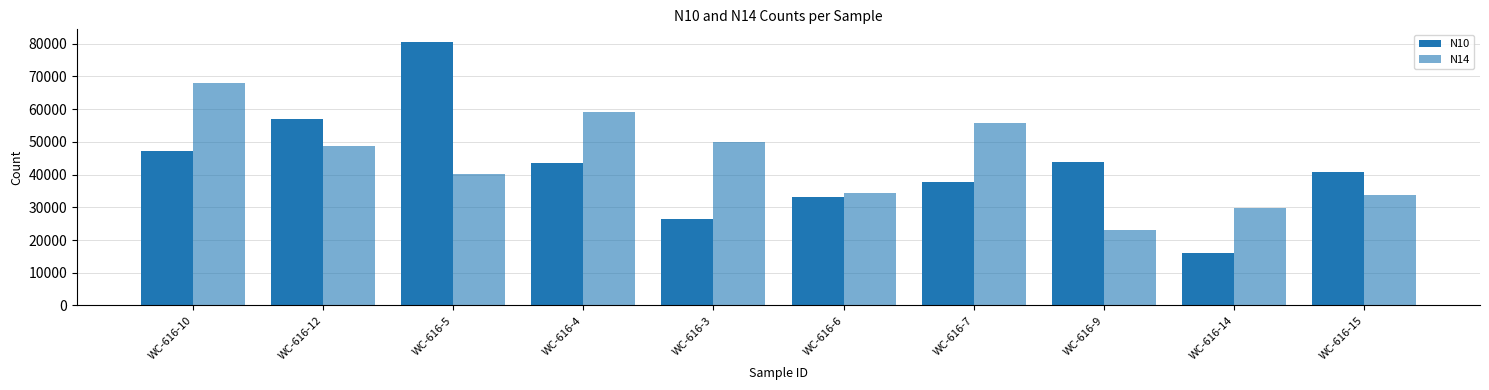

How many bars are there in total?

20